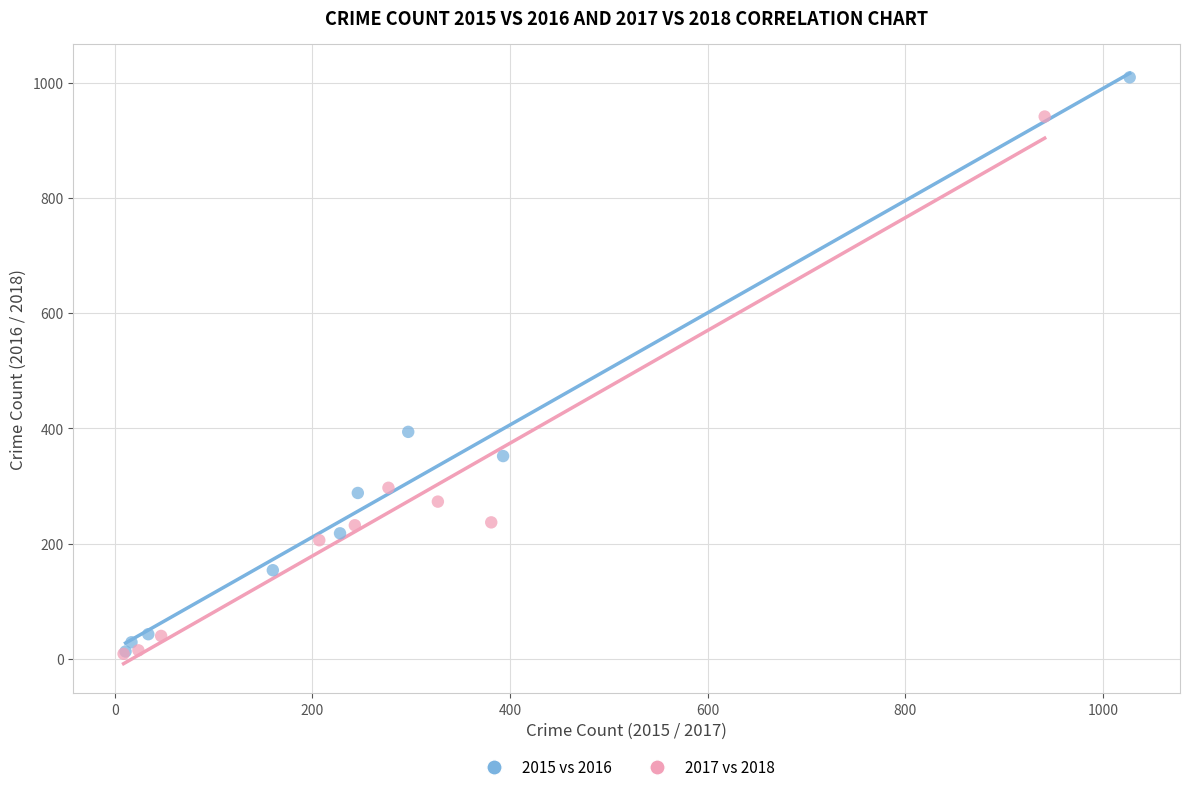

Which series contains the highest Y value?

2015 vs 2016